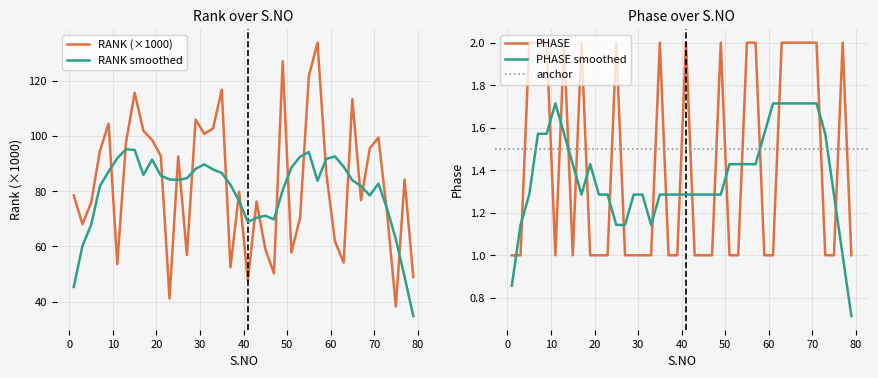

What is the difference between the maximum and second lowest values in the RANK series?

92.8